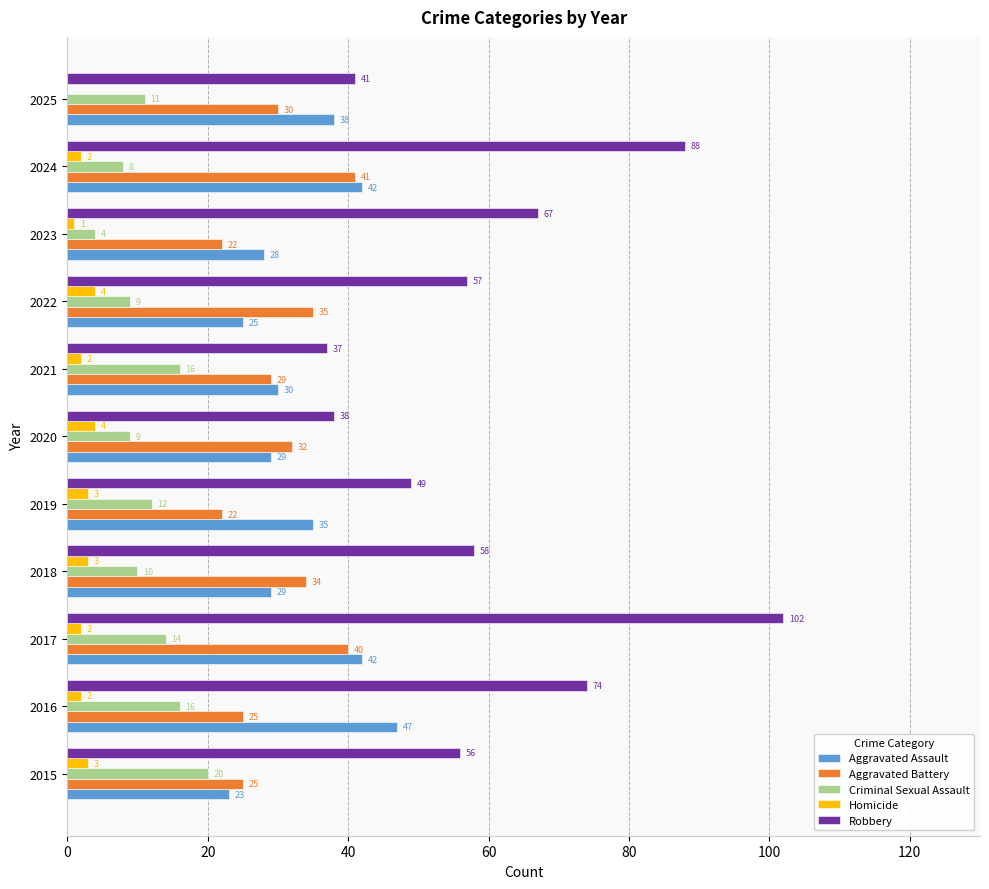

What is the sum of the Aggravated Assault values at 2017 and 2022?

67